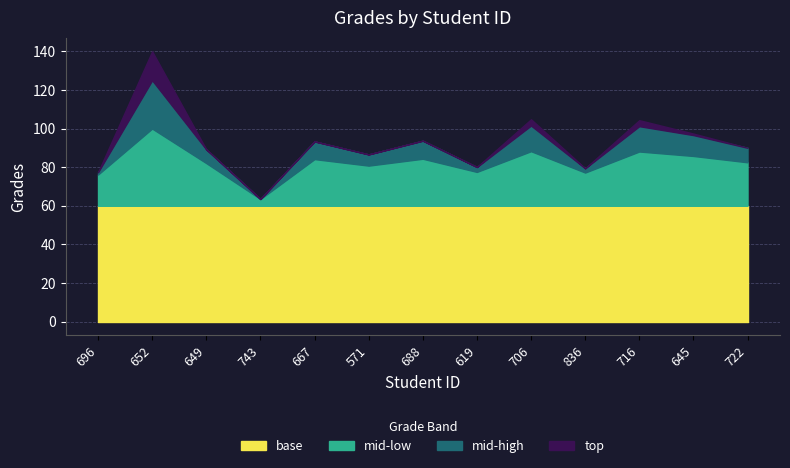

Rank the categories by value from lowest to highest.

743, 696, 836, 619, 571, 649, 722, 667, 688, 645, 716, 706, 652